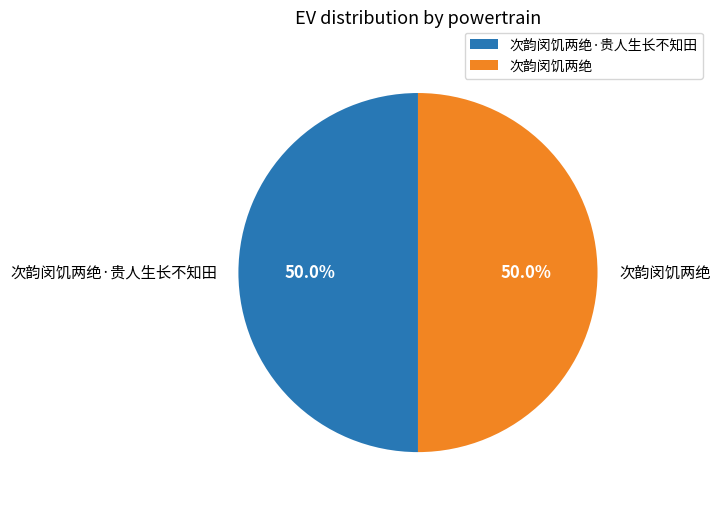

What is the ratio of the value at 次韵闵饥两绝 to the value at 次韵闵饥两绝·贵人生长不知田?

1.0